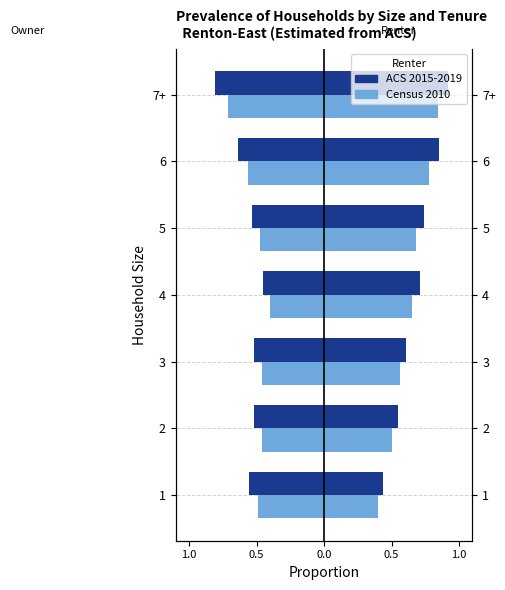

What is the spread (max minus min) of values at 3?

0.1